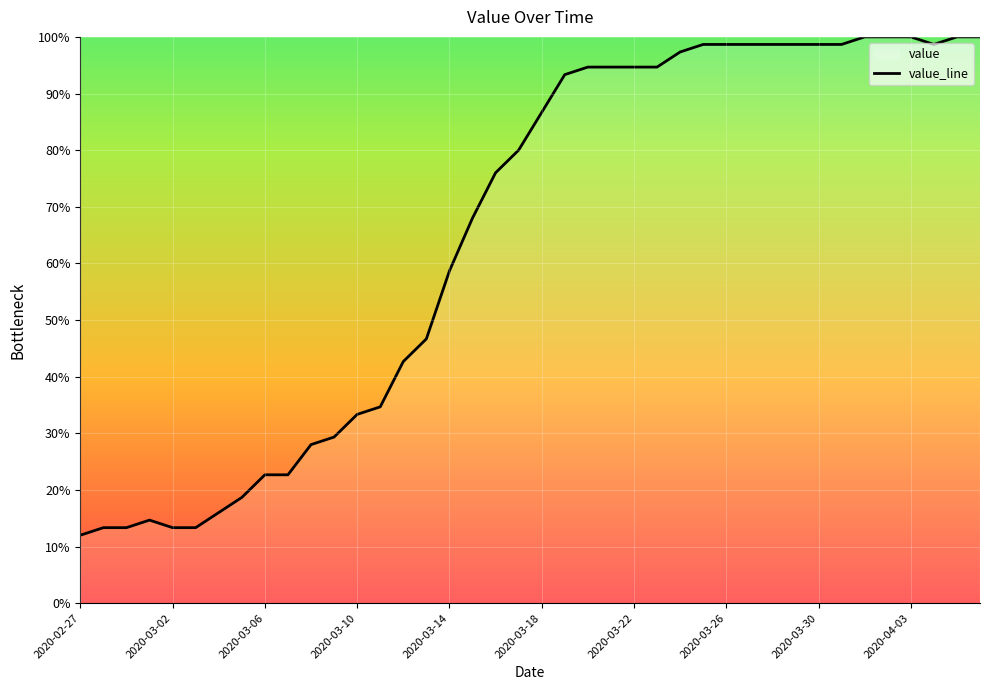

Count the number of categories in the chart.

40